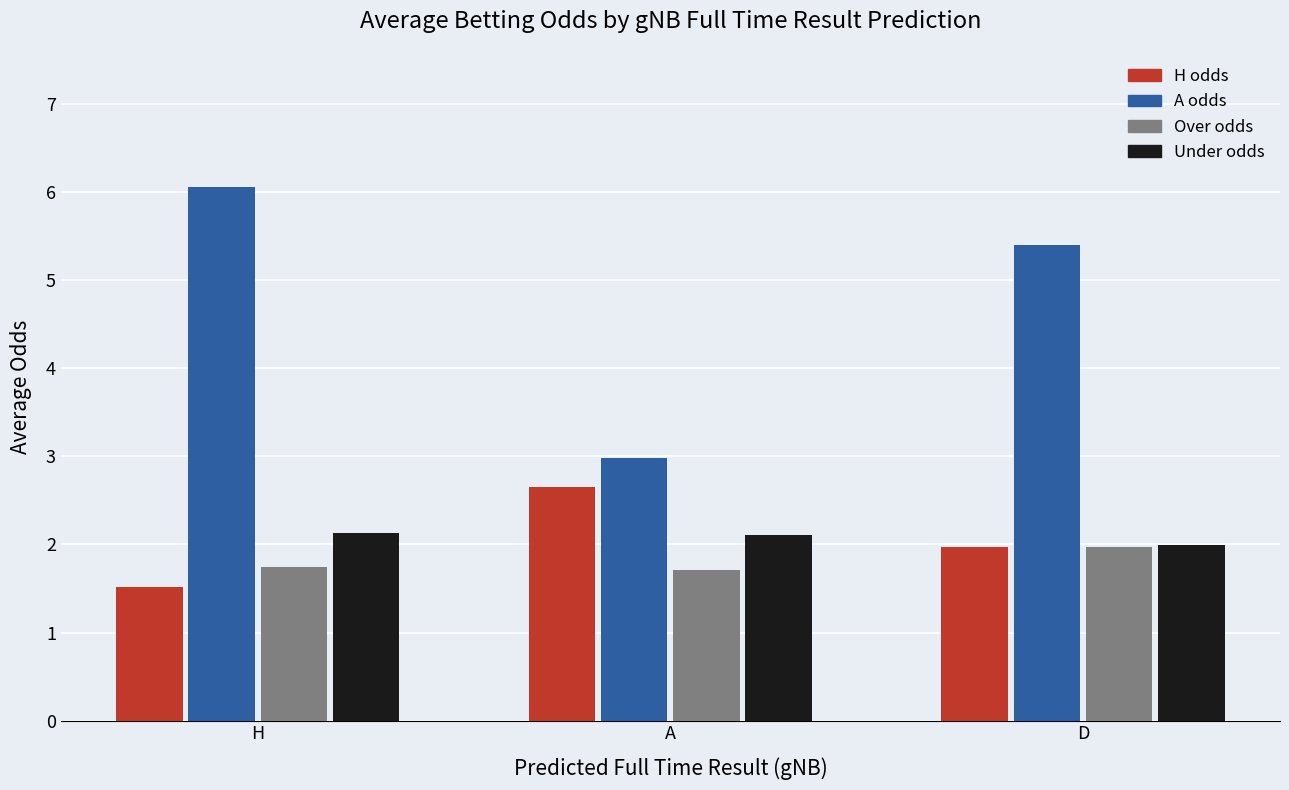

Reading left to right, list all the values displayed in this chart.

H odds: H=1.5	A=2.6	D=2.0
A odds: H=6.1	A=3.0	D=5.4
Over odds: H=1.7	A=1.7	D=2.0
Under odds: H=2.1	A=2.1	D=2.0